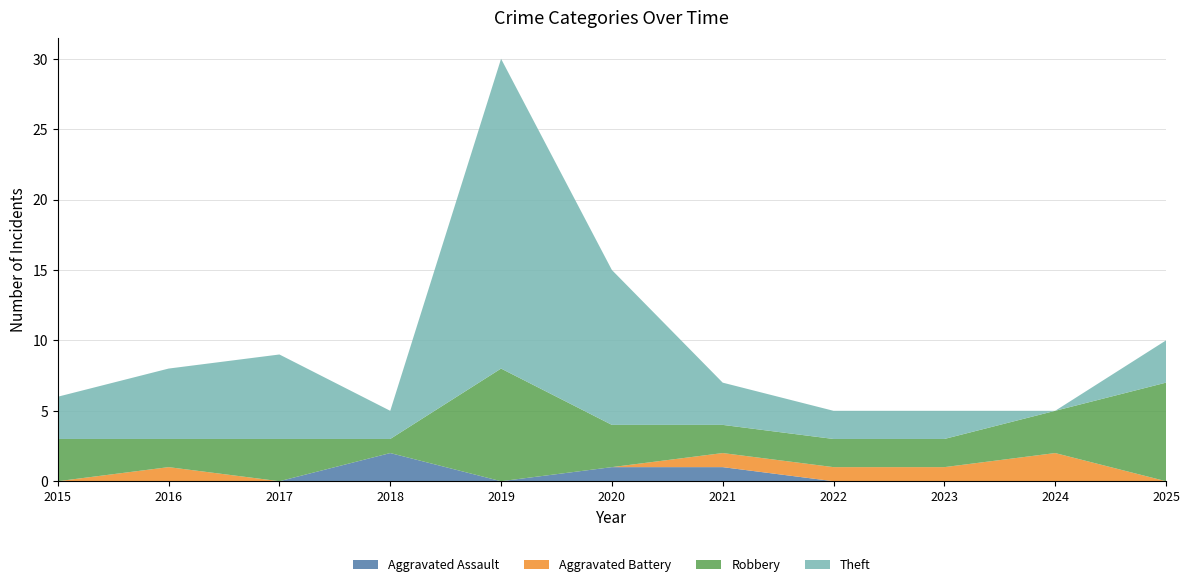

Reading left to right, transcribe all the data shown in this chart.

Aggravated Assault: 0	0	0	2	0	1	1	0	0	0	0
Aggravated Battery: 0	1	0	0	0	0	1	1	1	2	0
Robbery: 3	2	3	1	8	3	2	2	2	3	7
Theft: 3	5	6	2	22	11	3	2	2	0	3